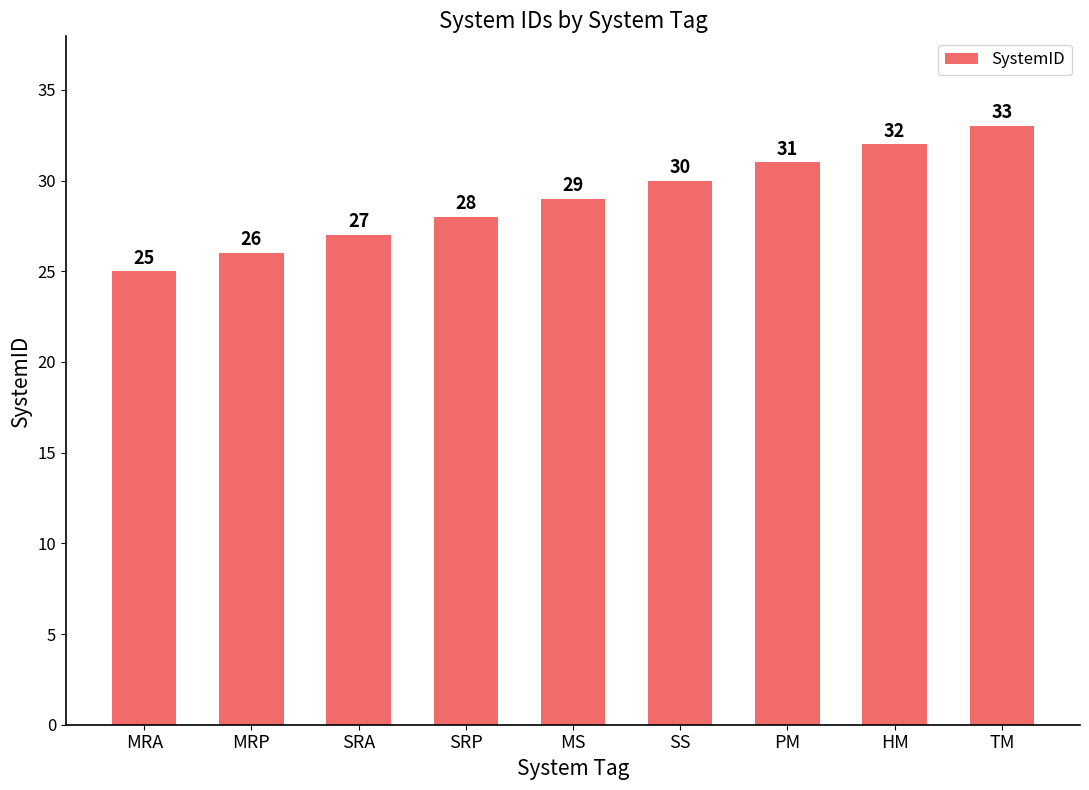

Read the value at MRP.

26